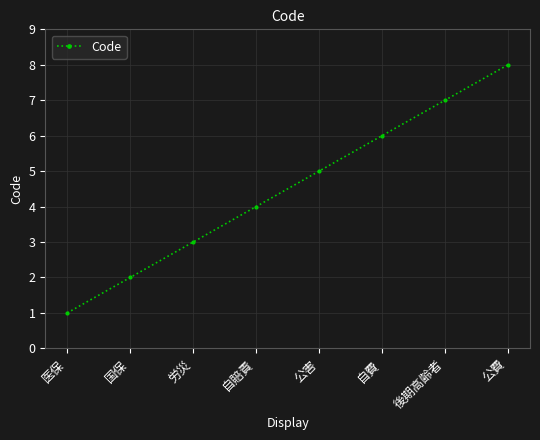

What position from the right is 公害?

4